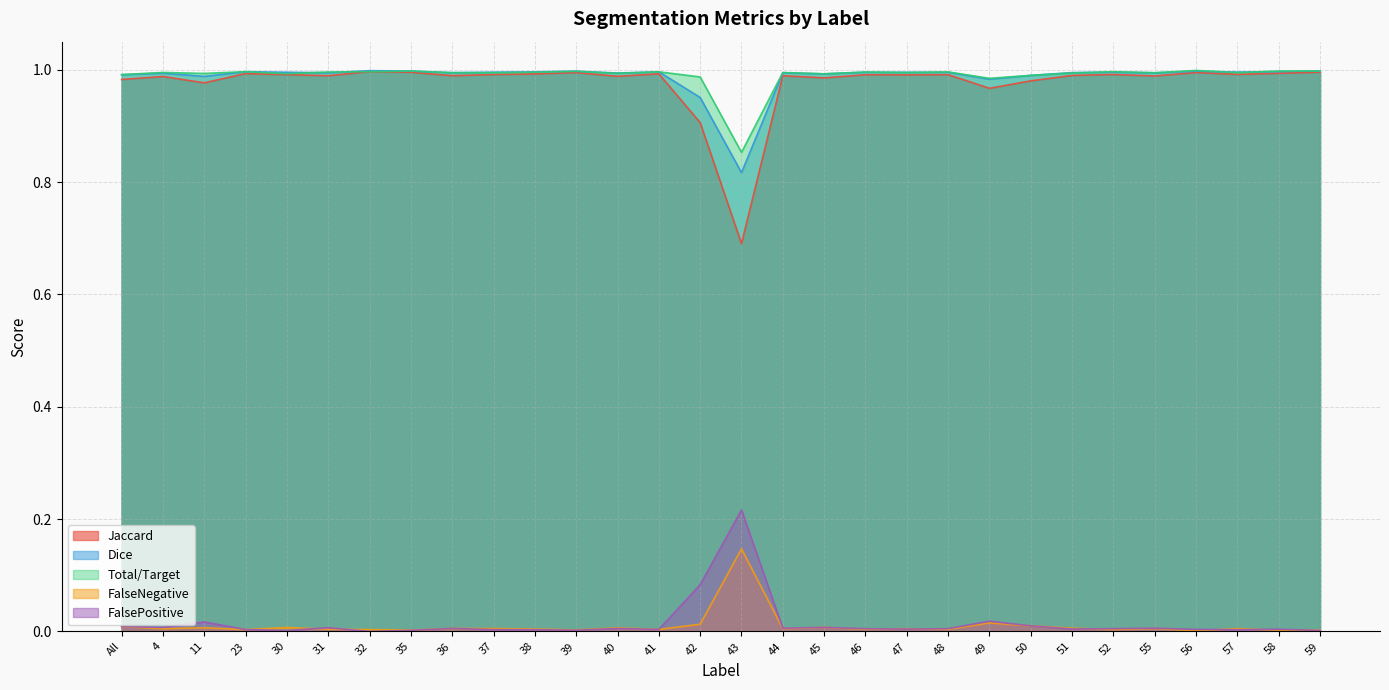

At which label is FalseNegative closest to 0?

56